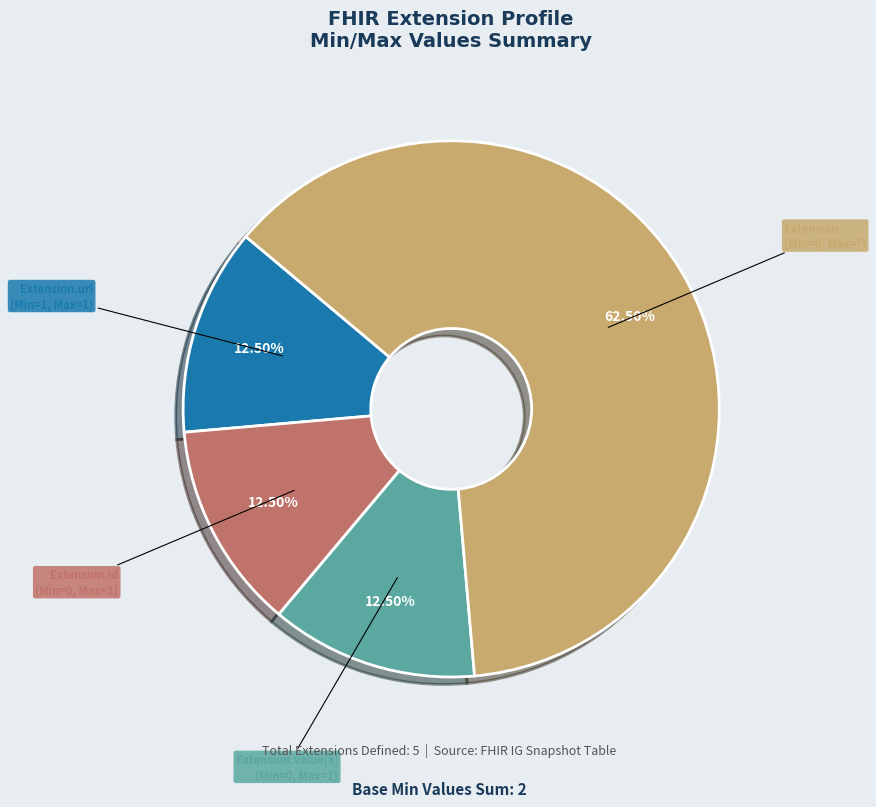

Is there a majority slice in this chart?

Yes